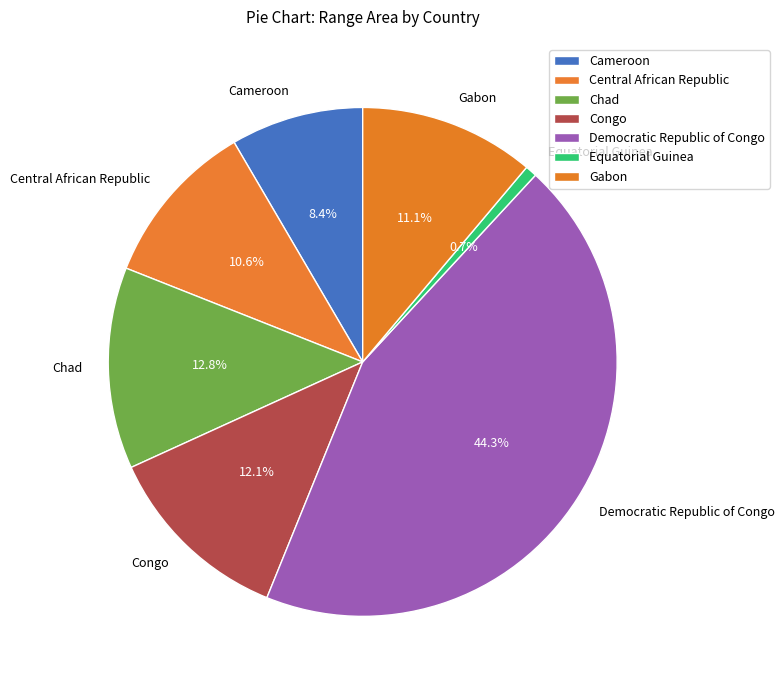

Which slice is the smallest?

Equatorial Guinea